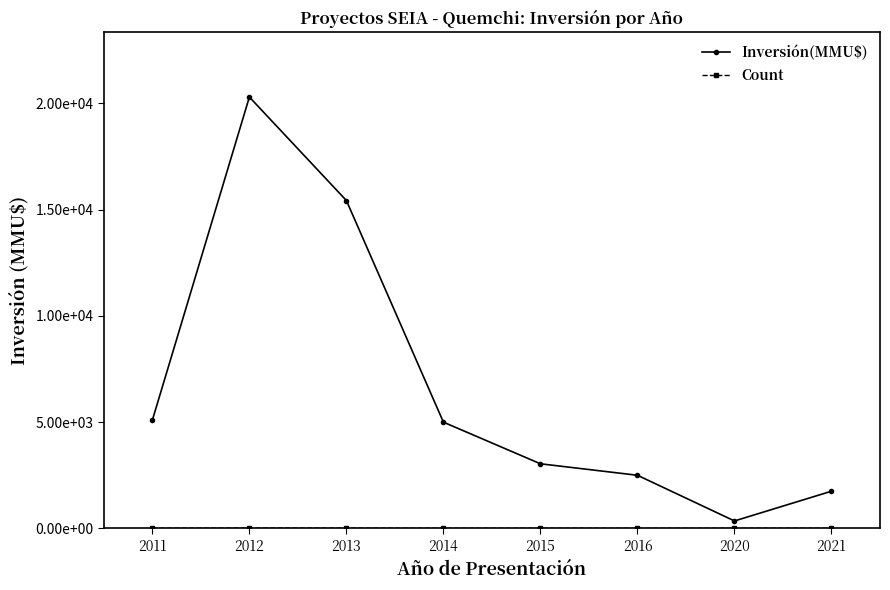

Is this an area chart (filled region under the line)?

No